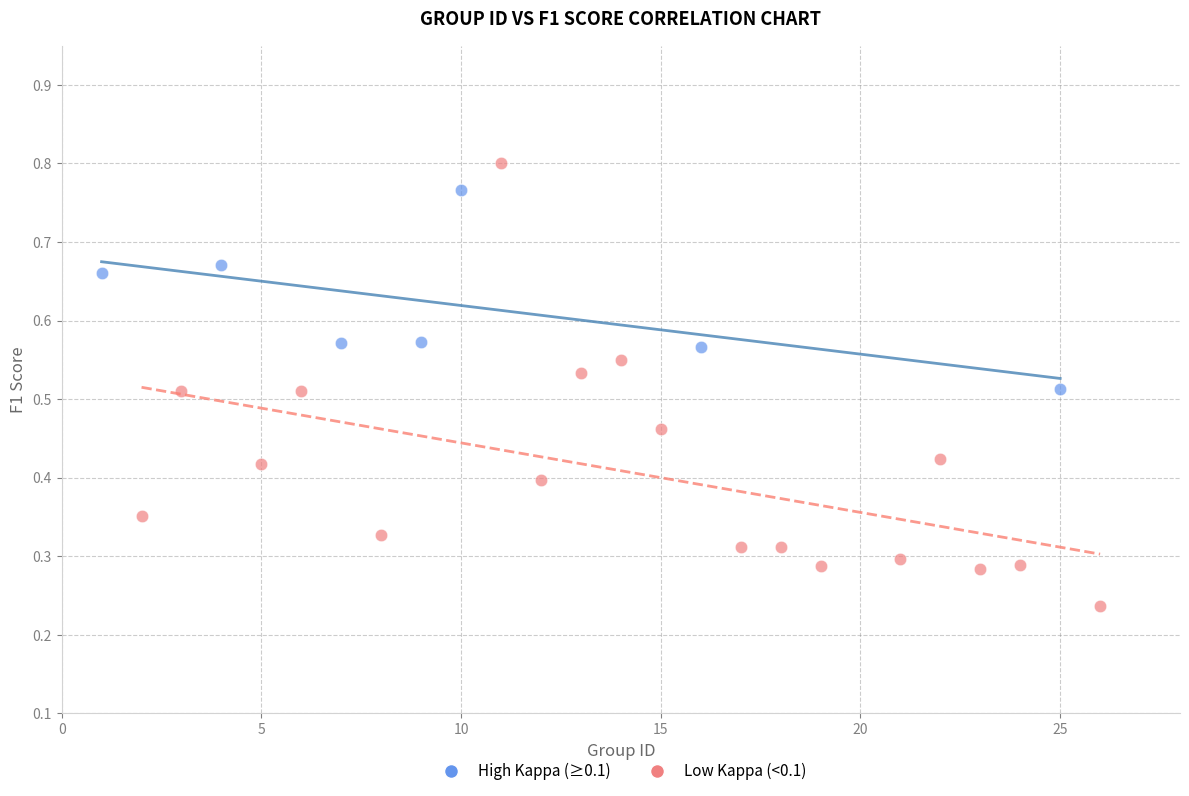

Which series contains the lowest Y value?

Low Kappa (<0.1)